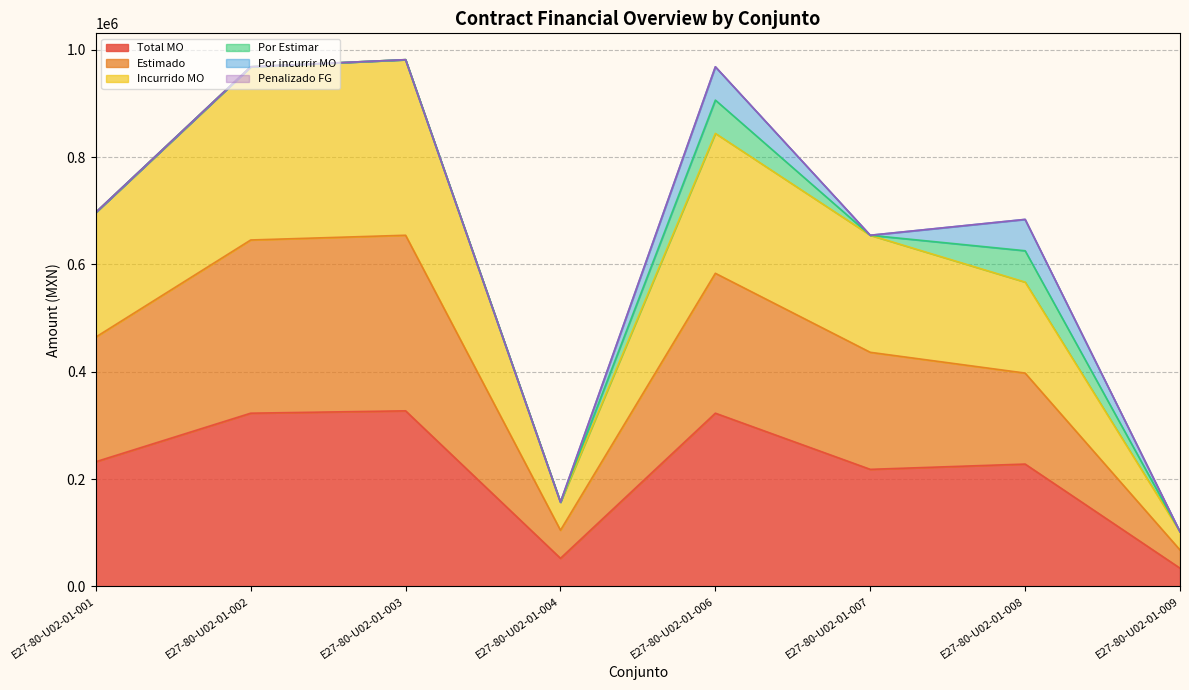

True or false: Incurrido MO has more than 2 points higher than both neighbors.

False